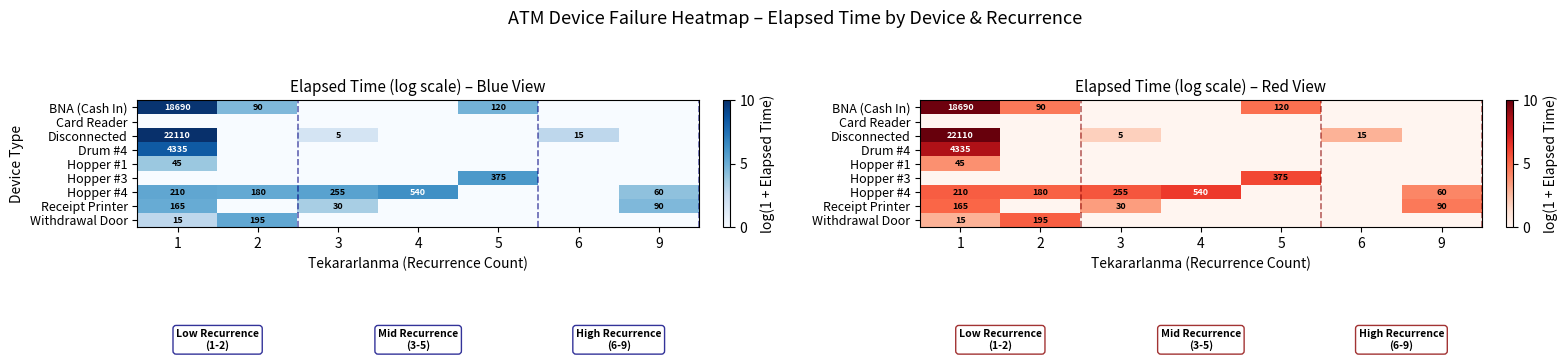

How many positive values does the Hopper #4 series have?

5